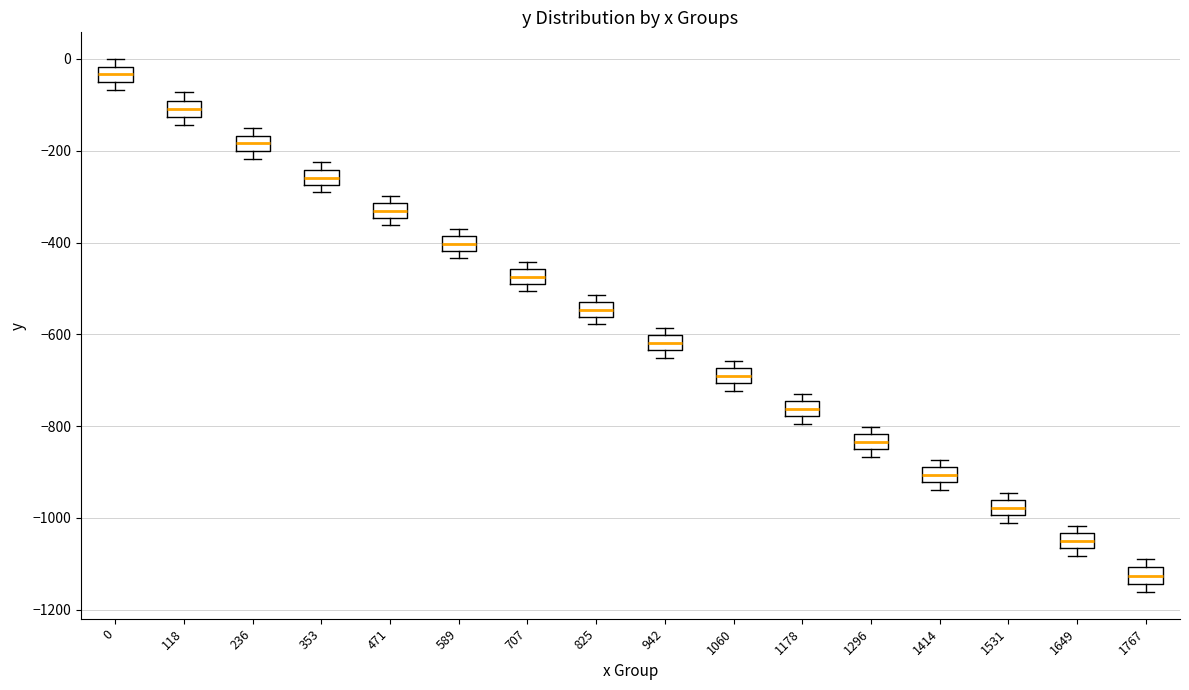

Which box has the lowest median line?

1767